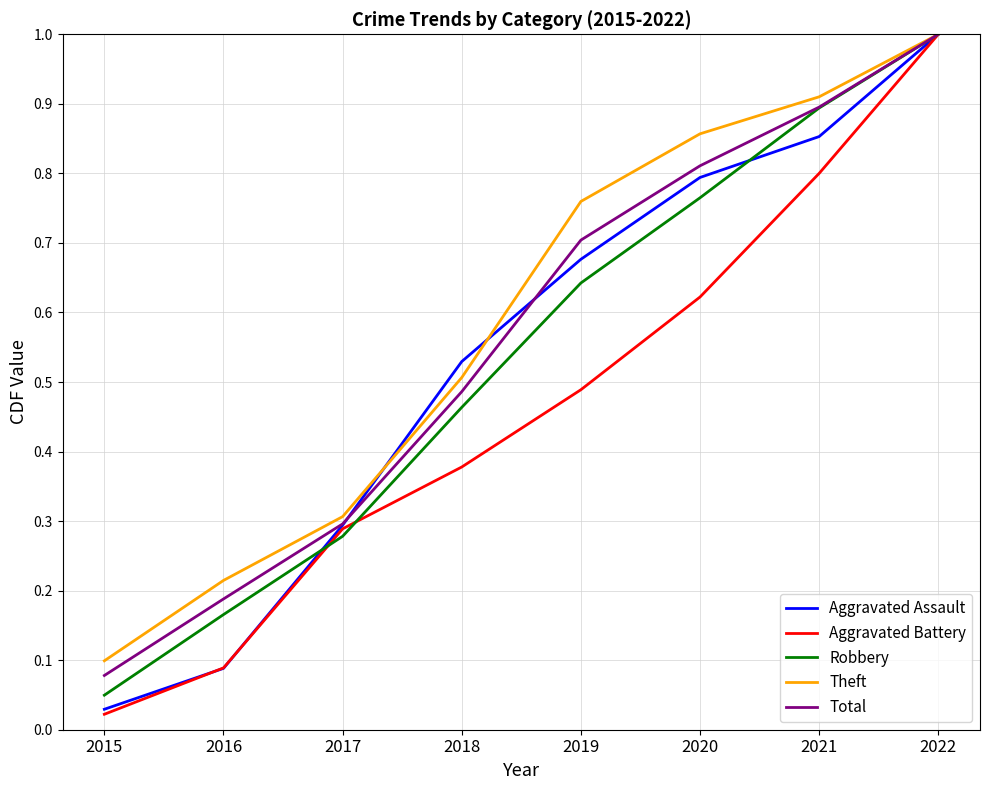

True or false: Theft has more than 1 points higher than both neighbors.

False